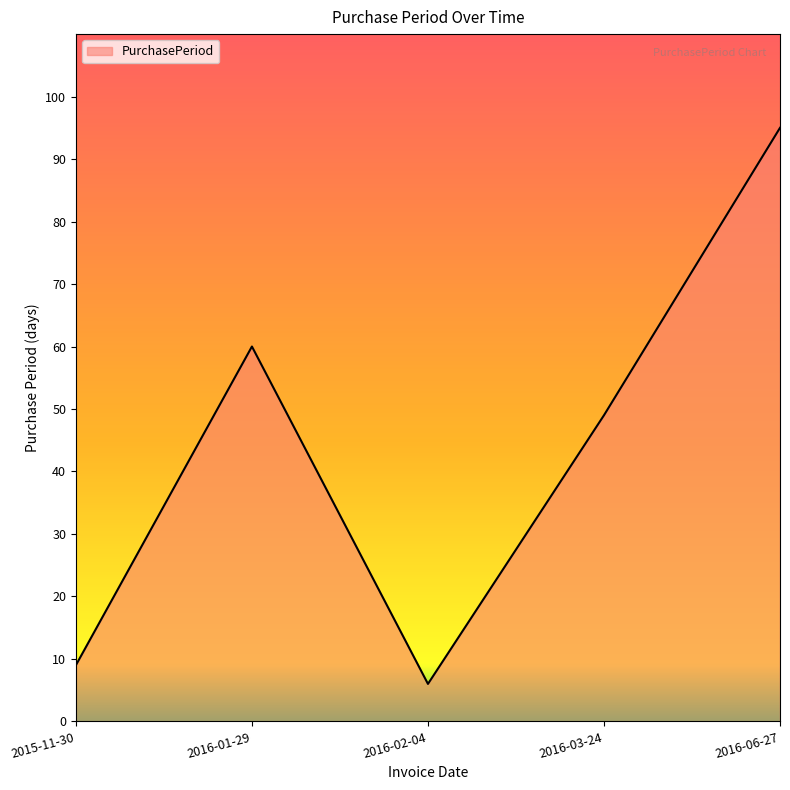

Which label corresponds to the smallest value in the chart?

2016-02-04